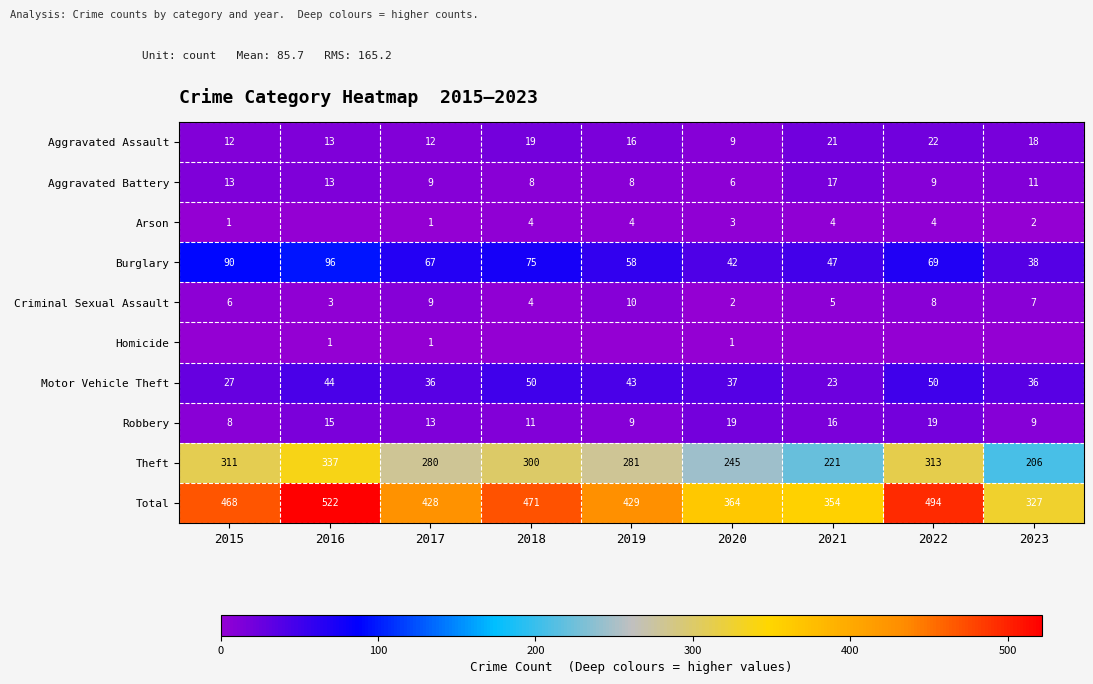

What is the total value across all series at 2022?

988